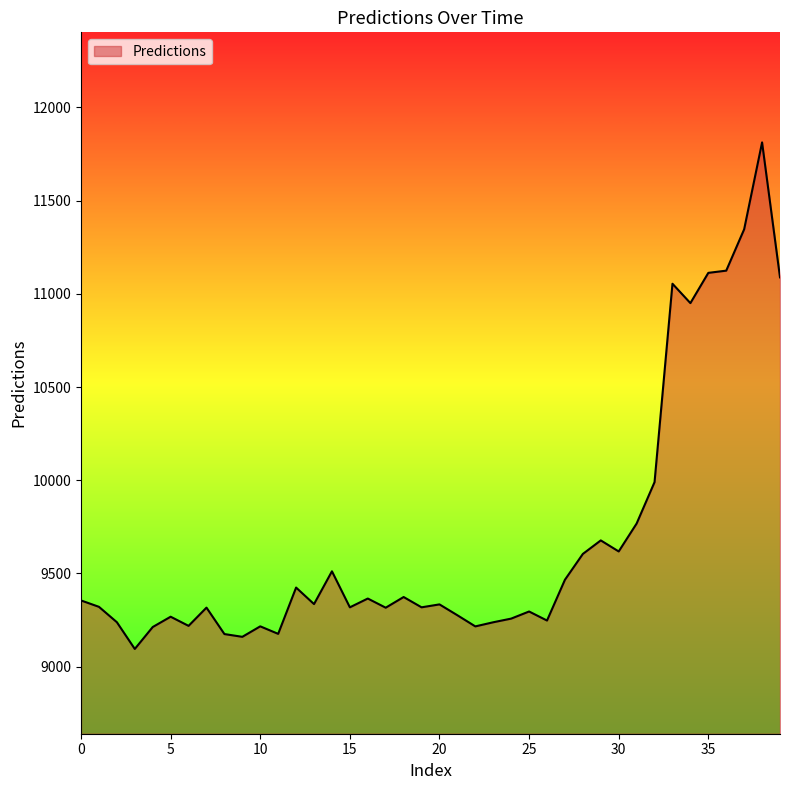

What is the difference between the maximum and minimum values?

2717.5